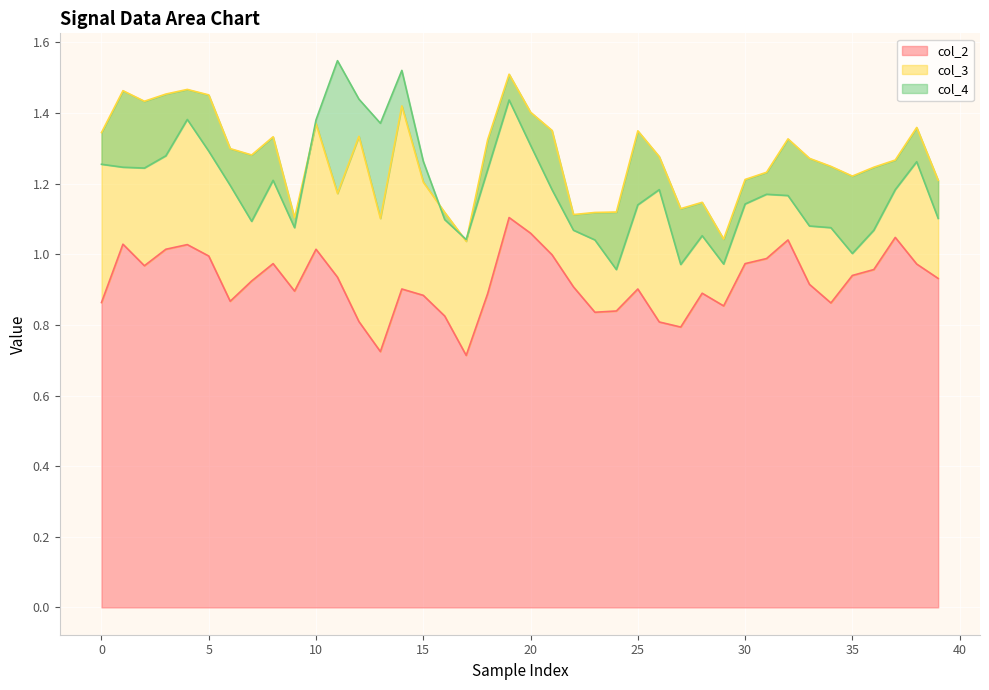

True or false: col_3 and col_4 intersect in this chart.

True